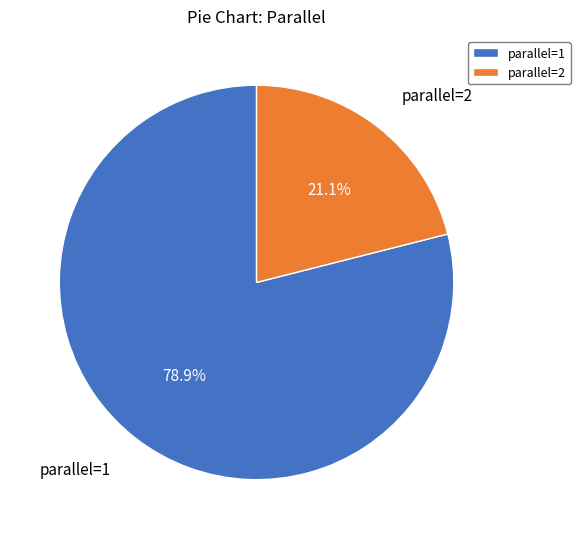

Does any single category account for the majority?

Yes